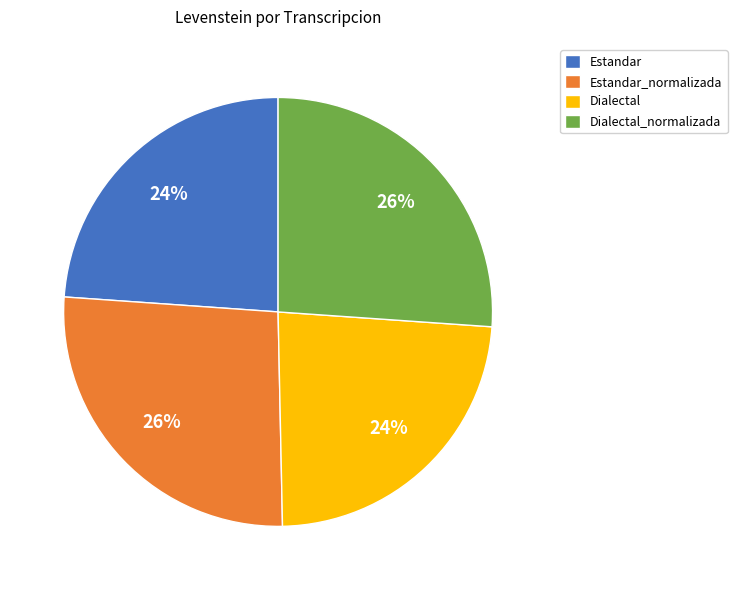

True or false: Dialectal_normalizada accounts for 26% of the total.

True